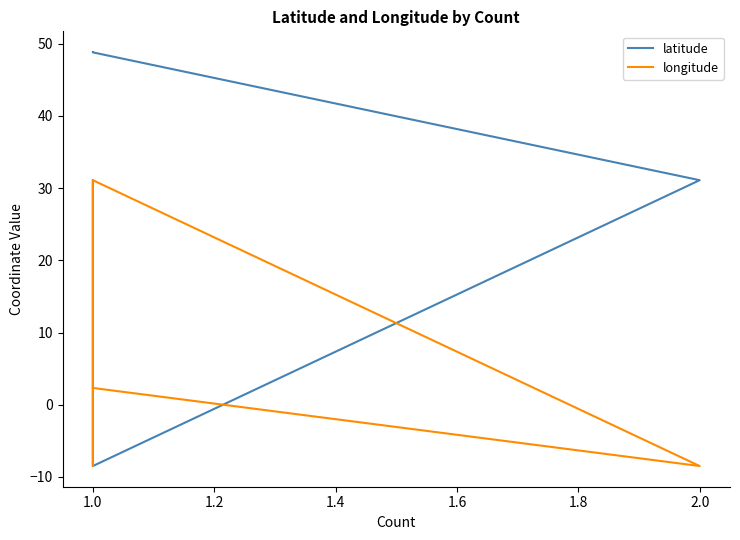

How many negative values does the longitude series have?

2